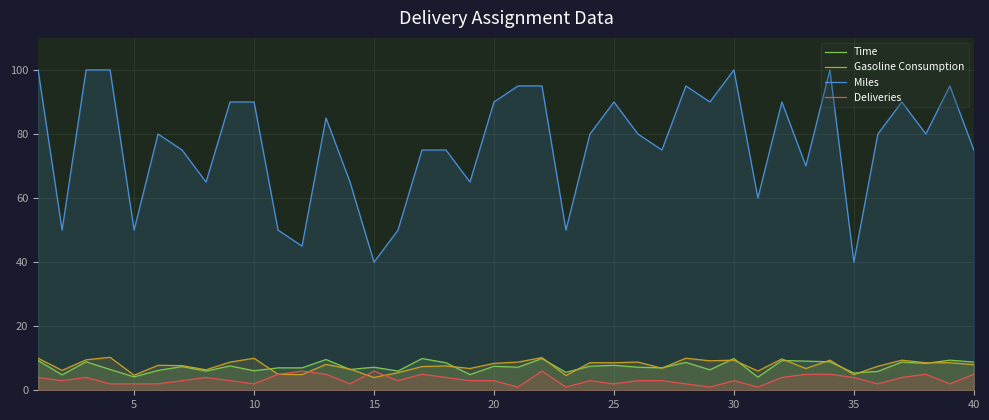

Which series has the largest range (max minus min)?

Miles